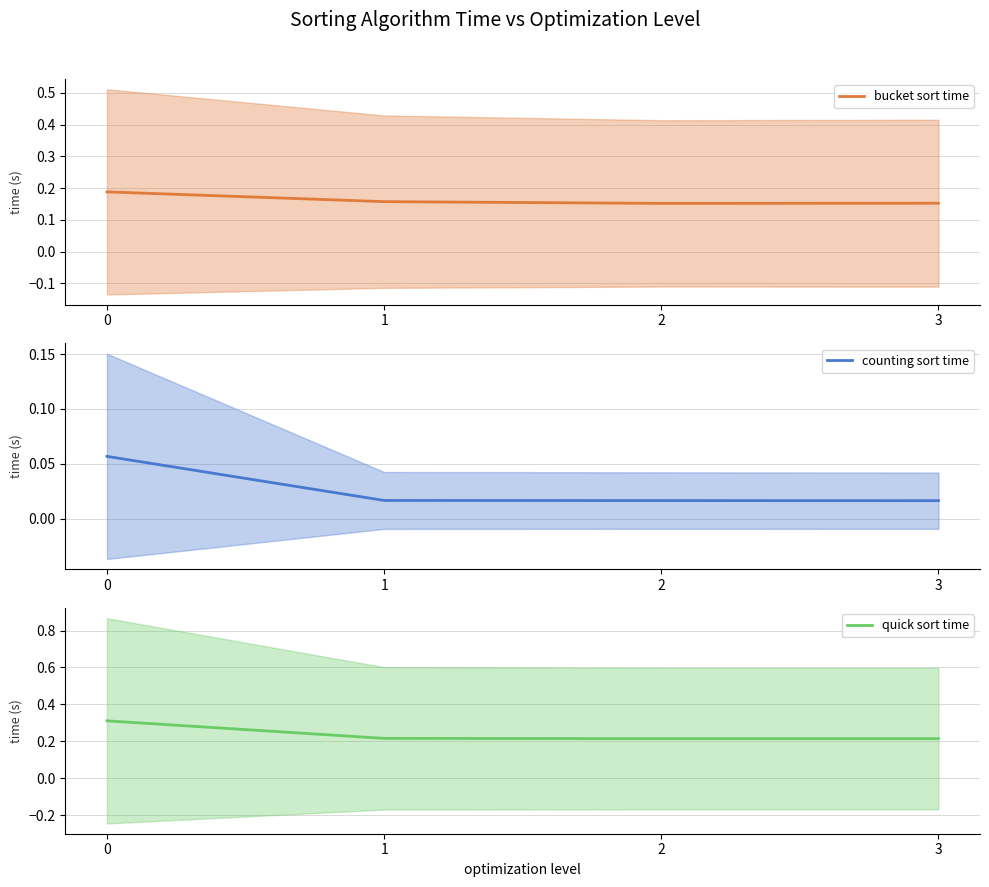

At which label does bucket sort time reach its minimum?

2